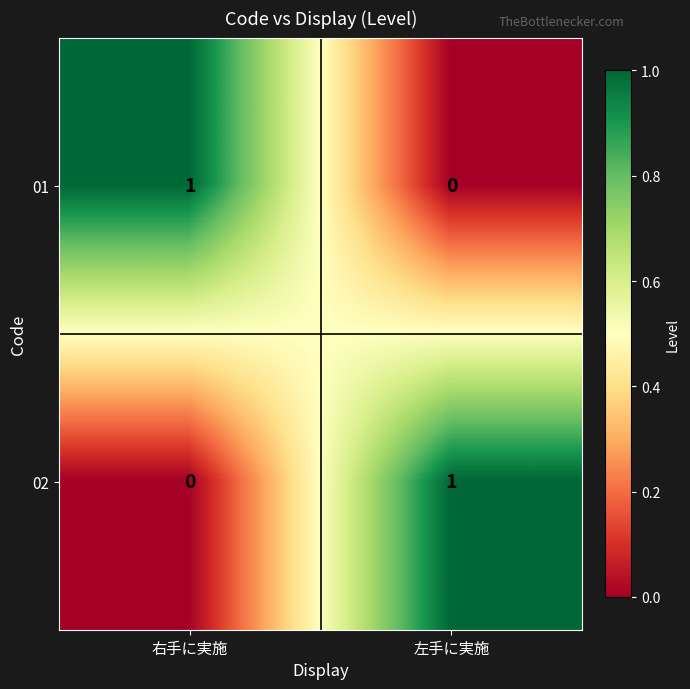

The 01 series shows 1 at 右手に実施. True or false?

True